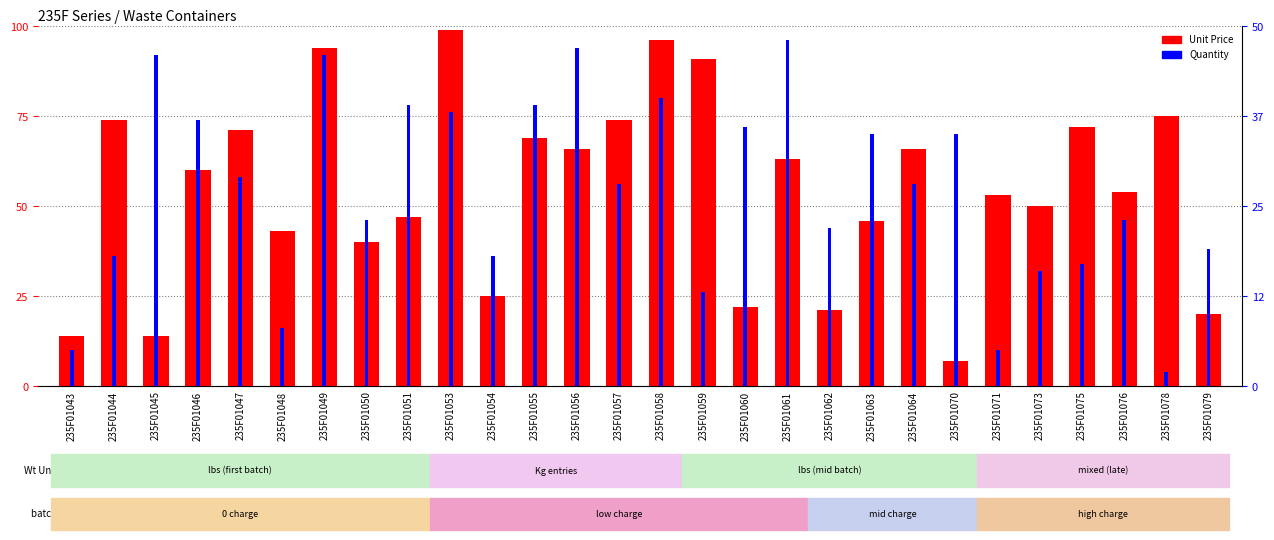

At which category is the sum across all series the highest?

235F01049